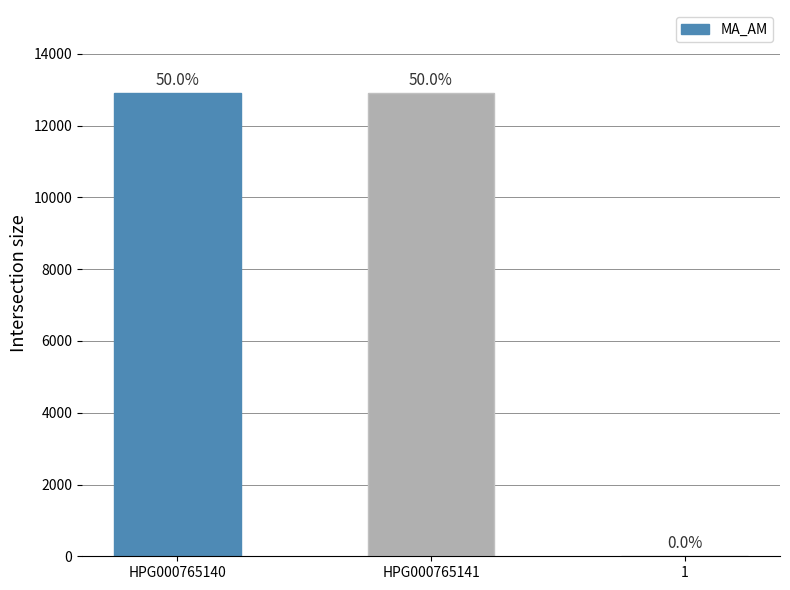

What is the difference between the maximum and minimum values?

12899